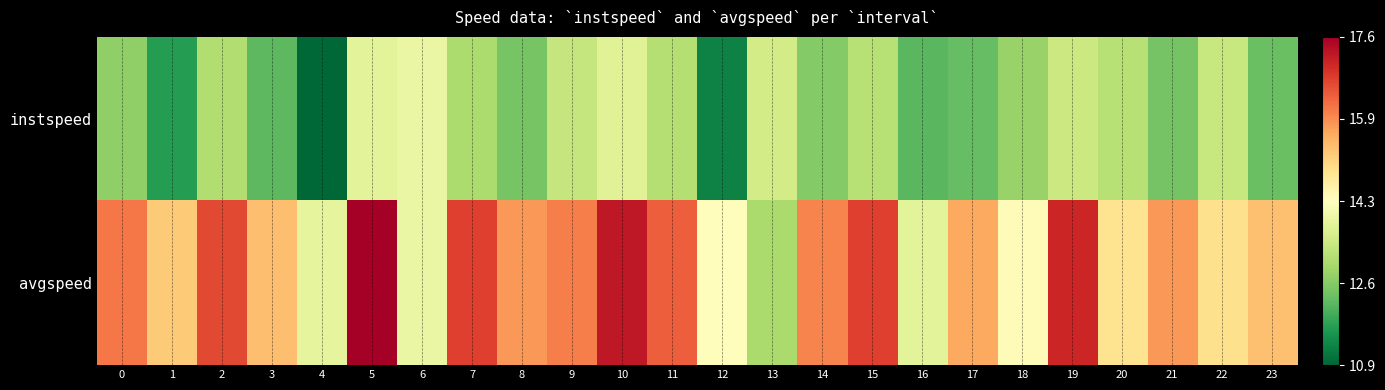

Which series has the largest total across all categories?

avgspeed